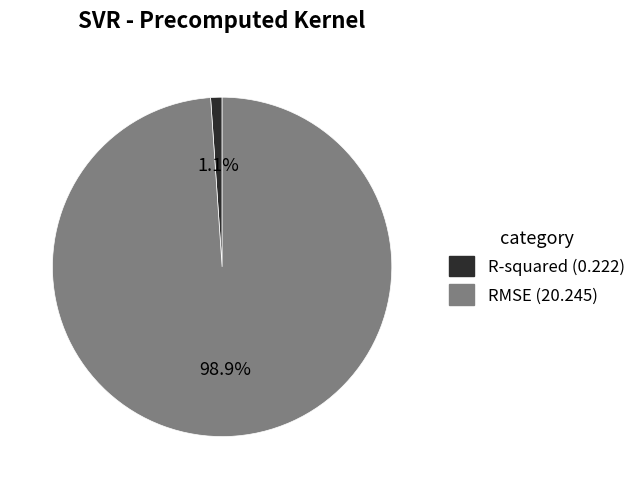

What percentage is the R-squared slice, to the nearest percent?

1%